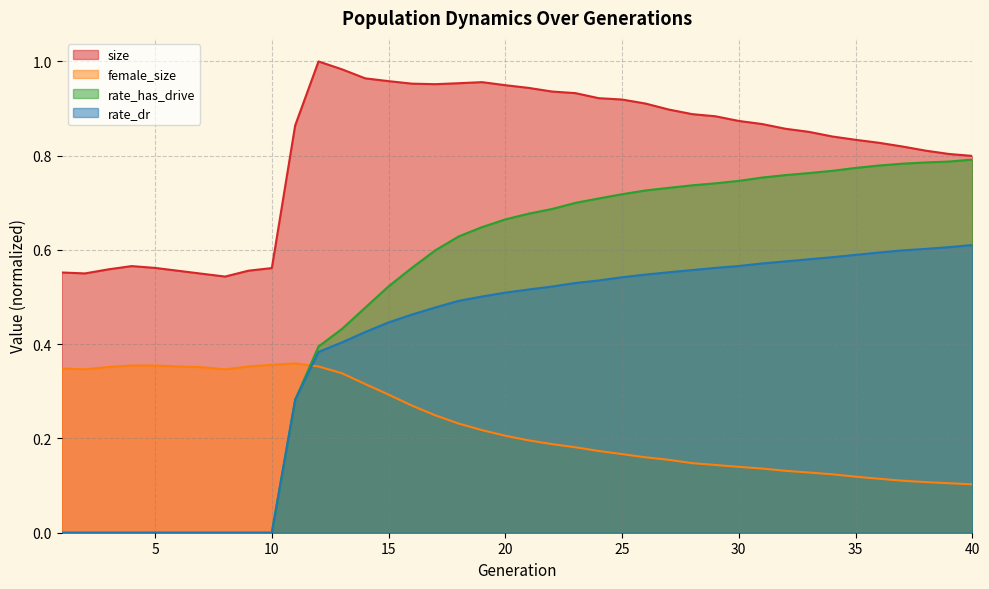

What is the sum of the rate_has_drive values at 1 and 29?

0.7